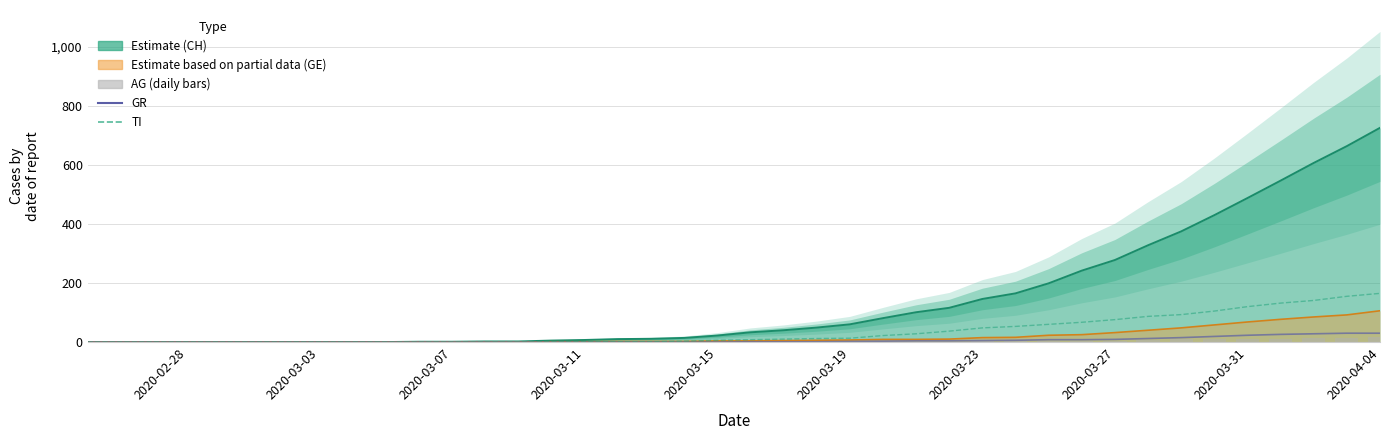

How many data points in TI are less than 8?

20